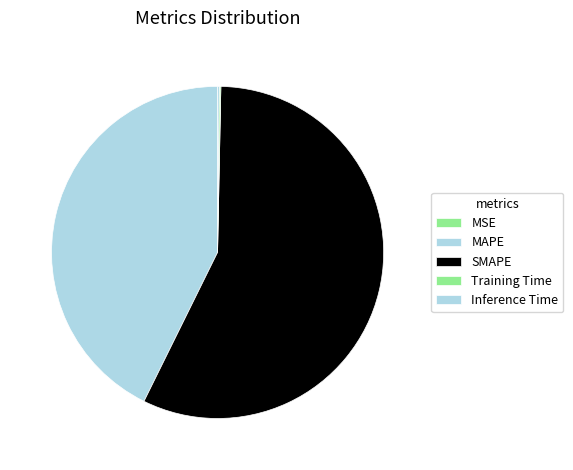

Does MSE account for over 50% of the chart?

No